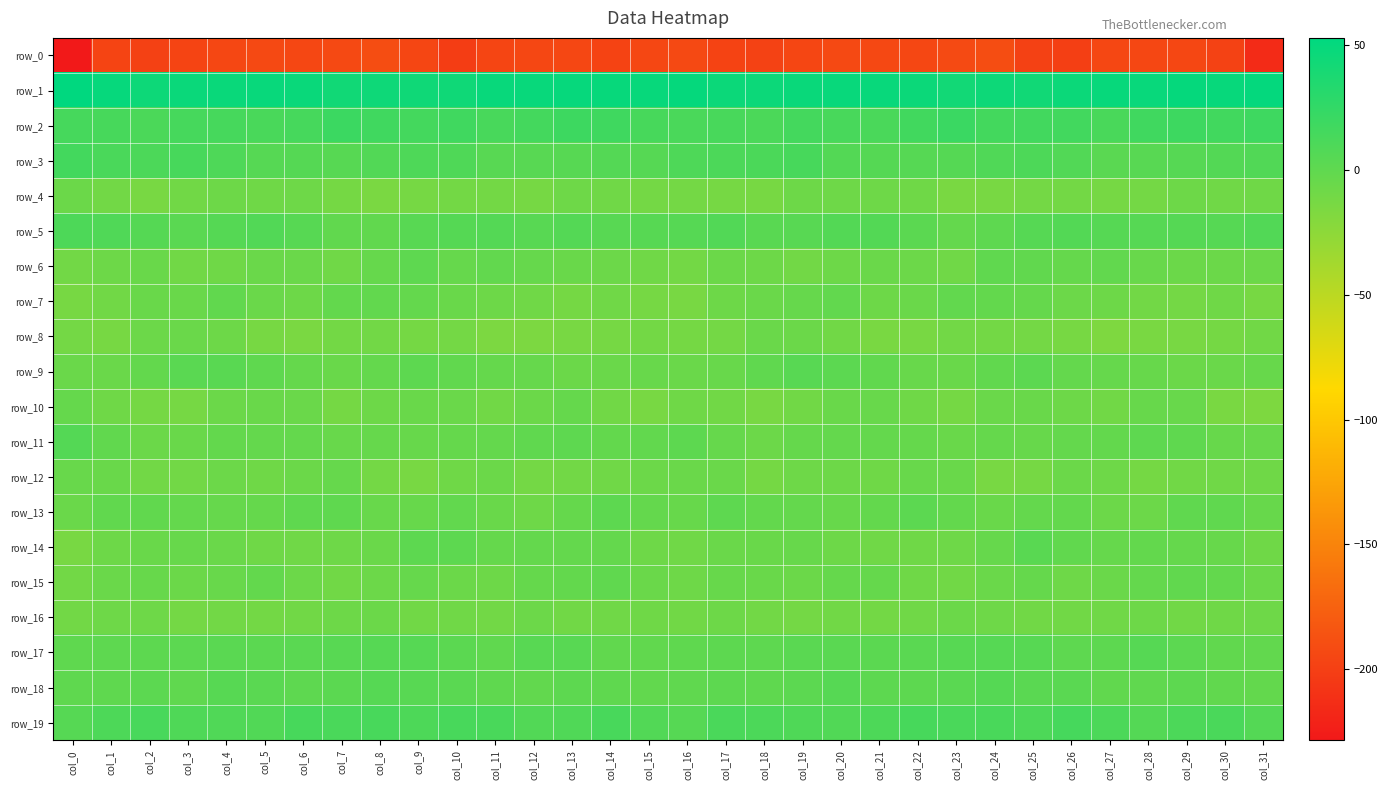

What is the total value across all series at col_19?

-177.2